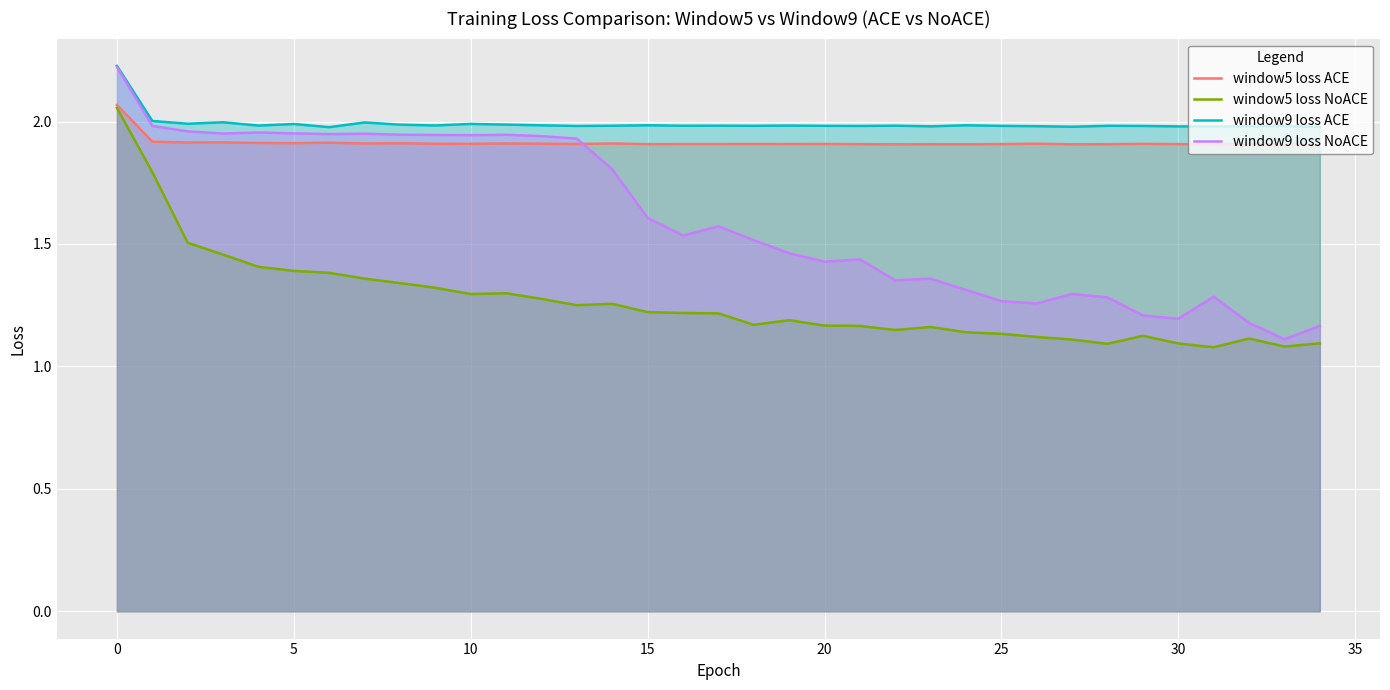

What is the label of the 15th point from the left?

14